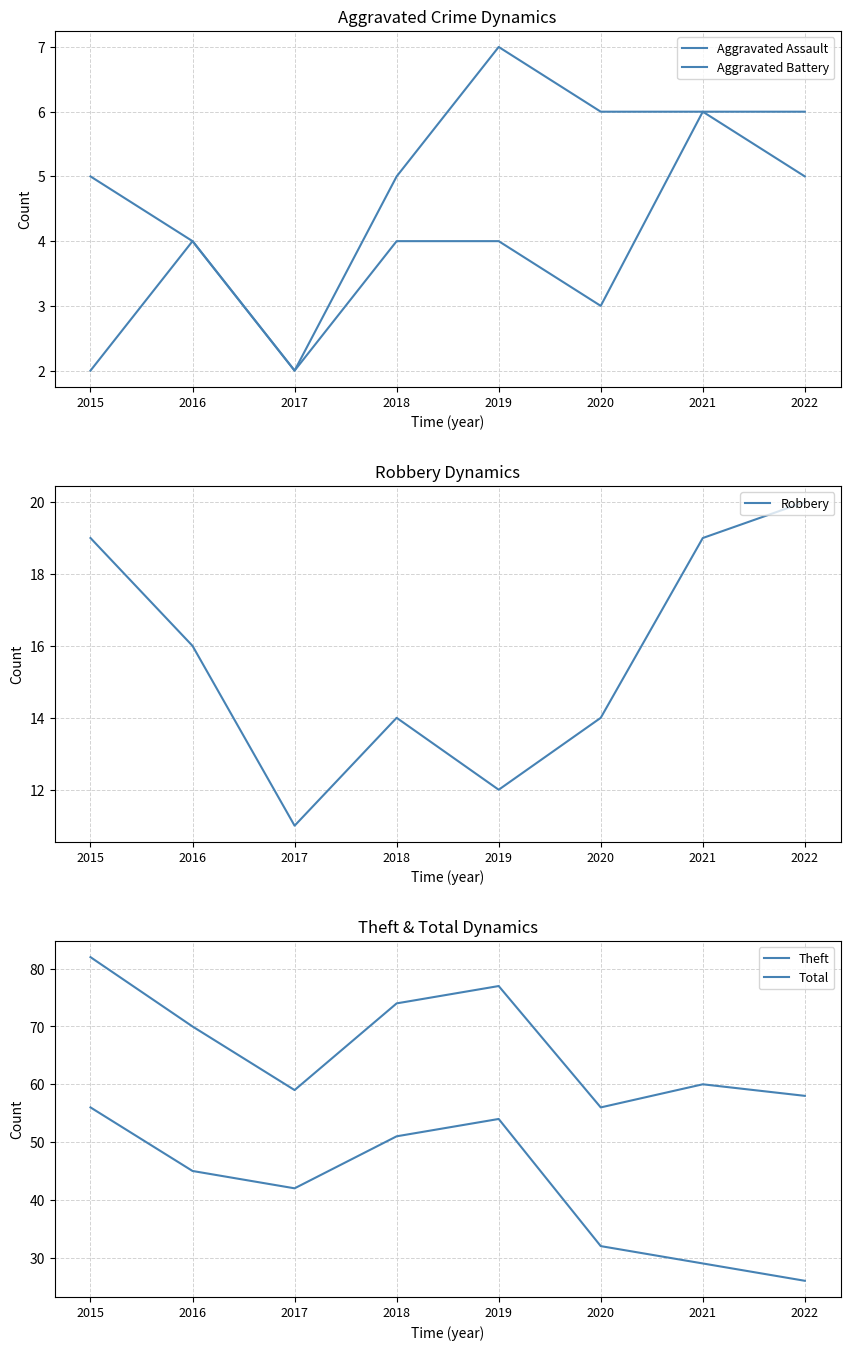

Which series has the widest spread of values?

Theft